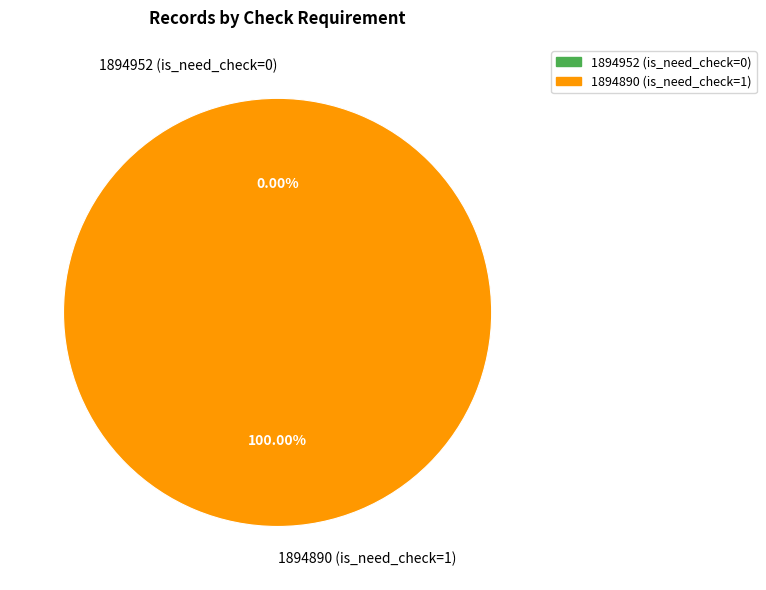

How many segments does this pie chart have?

2